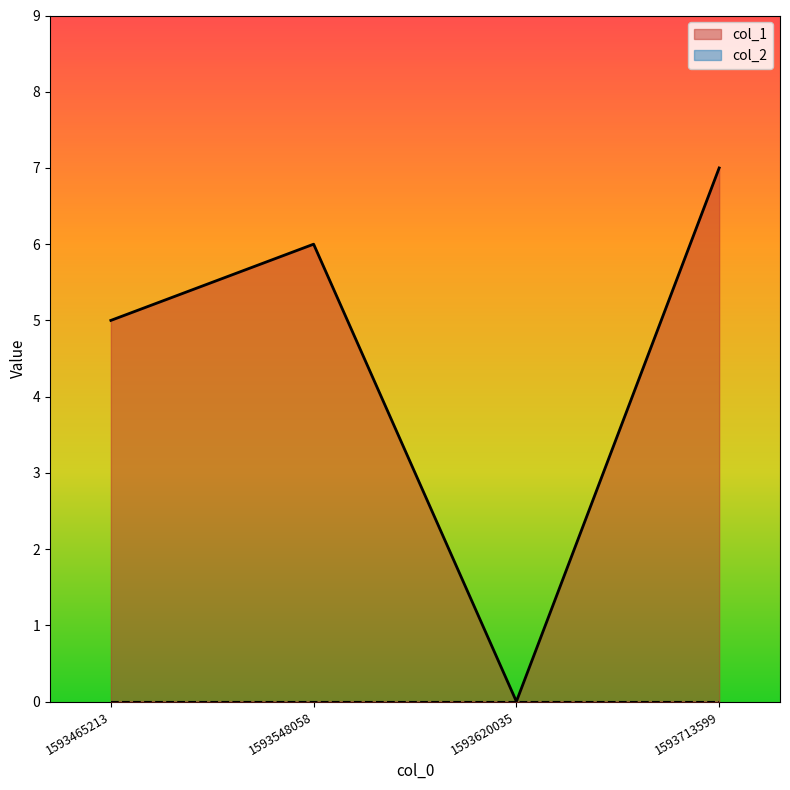

Reading right to left, transcribe all the data shown in this chart.

1593713599=7	1593620035=0	1593548058=6	1593465213=5